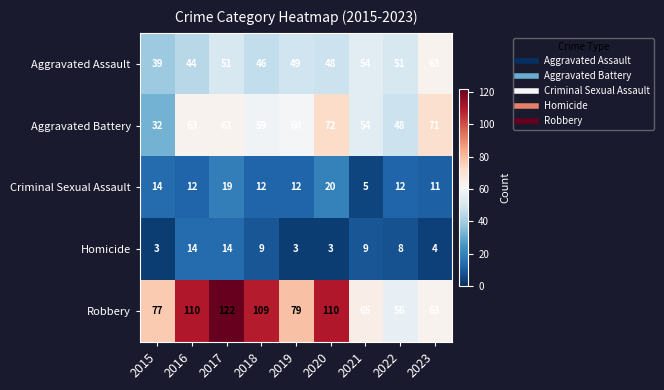

What is the average value of the Homicide series?

7